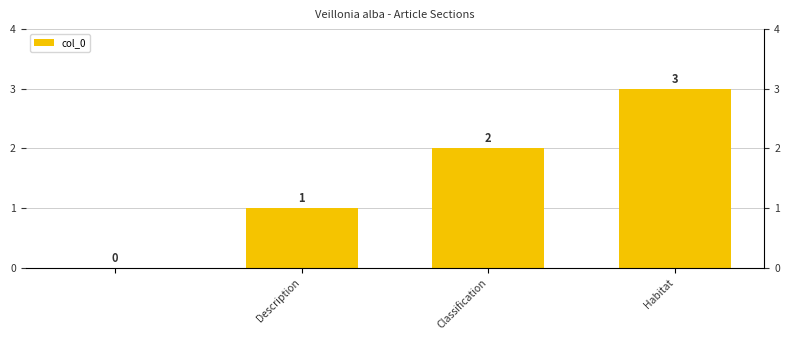

Reading left to right, list all the values displayed in this chart.

0	1	2	3